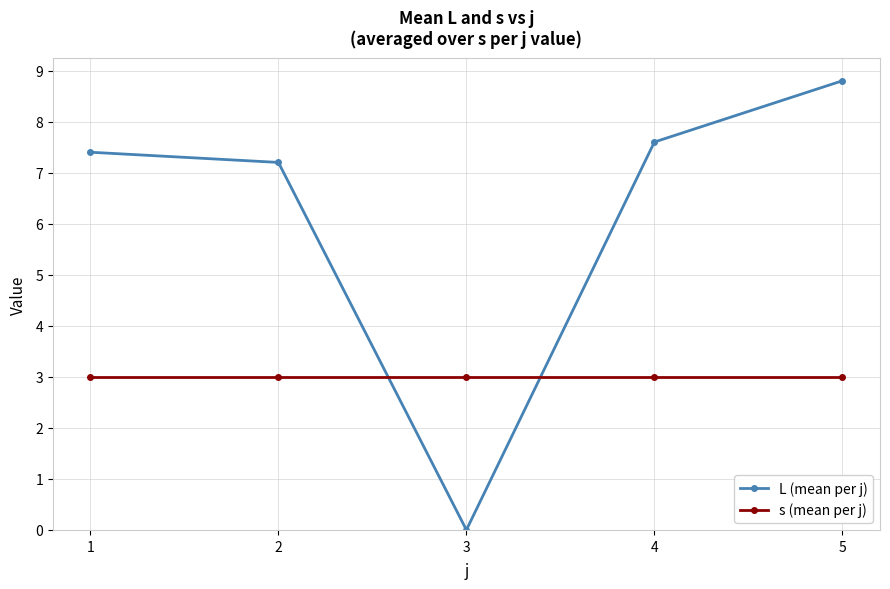

What is the total value across all series at 4?

10.6